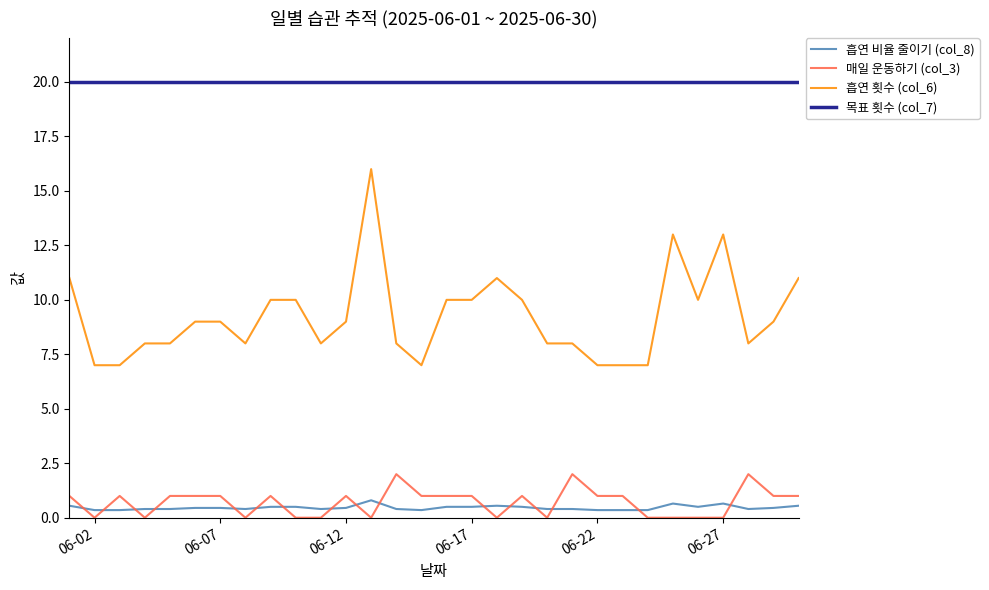

Which series has the largest total across all categories?

목표 횟수 (col_7)